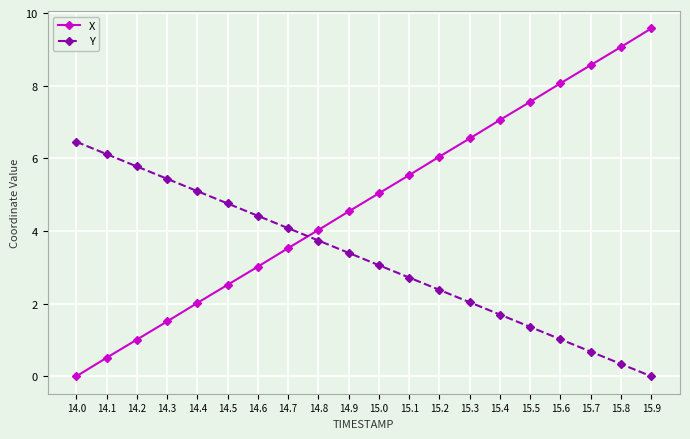

Which category has the lowest value in the X series?

14.0